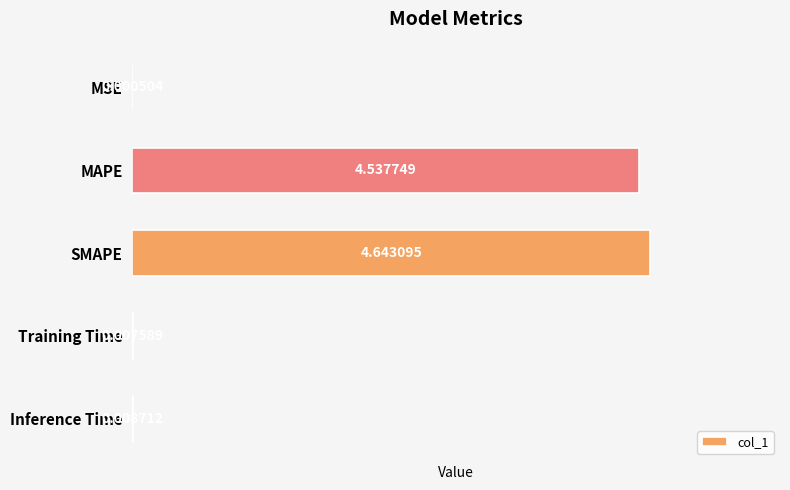

At which category does the chart reach its peak across all series?

SMAPE